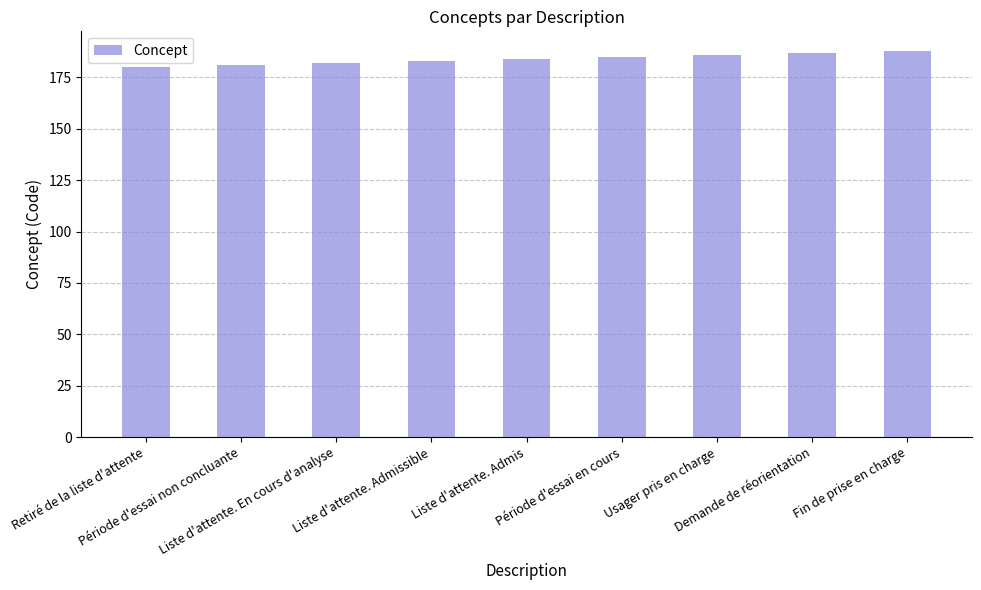

What is the label of the 6th bar from the left?

Période d'essai en cours